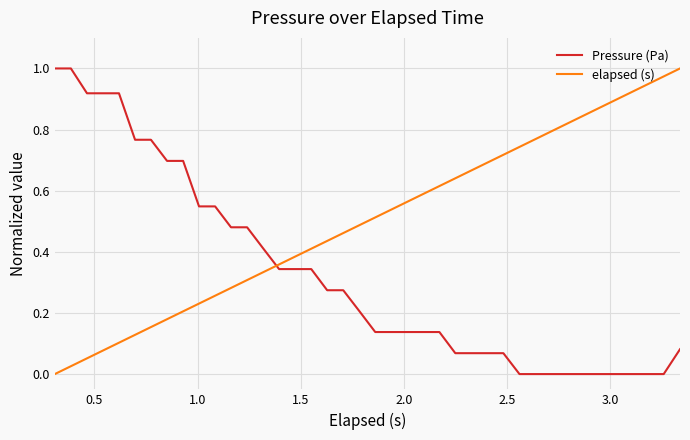

Rank the series by their average value, from lowest to highest.

Pressure (Pa), elapsed (s)